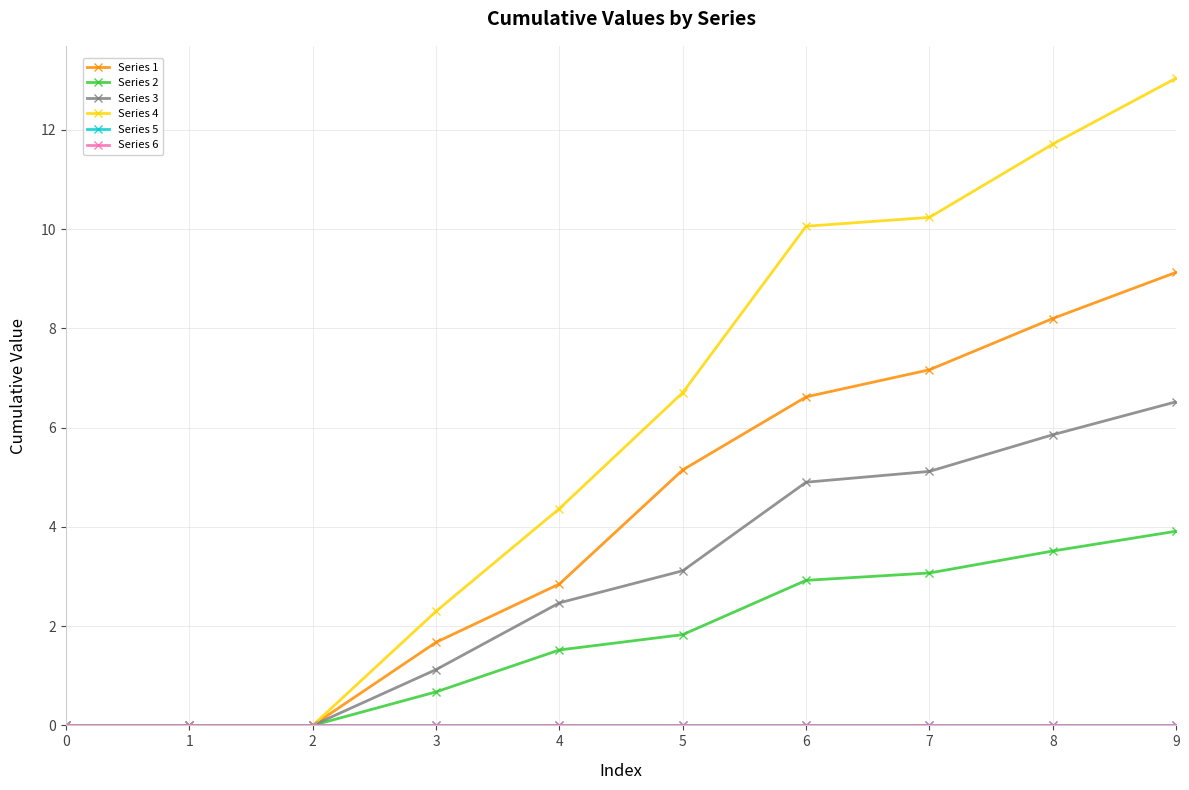

At which label does Series 1 first exceed 5?

5